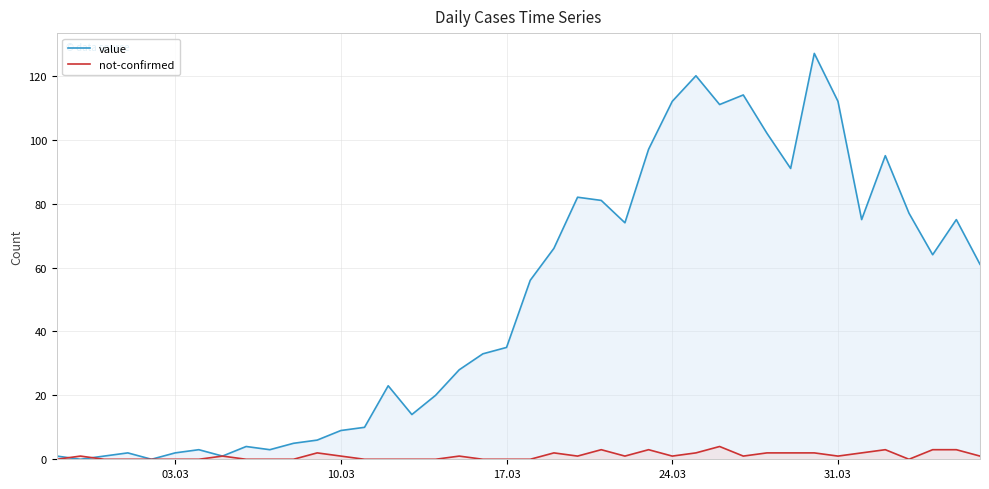

Which series has the widest spread of values?

value